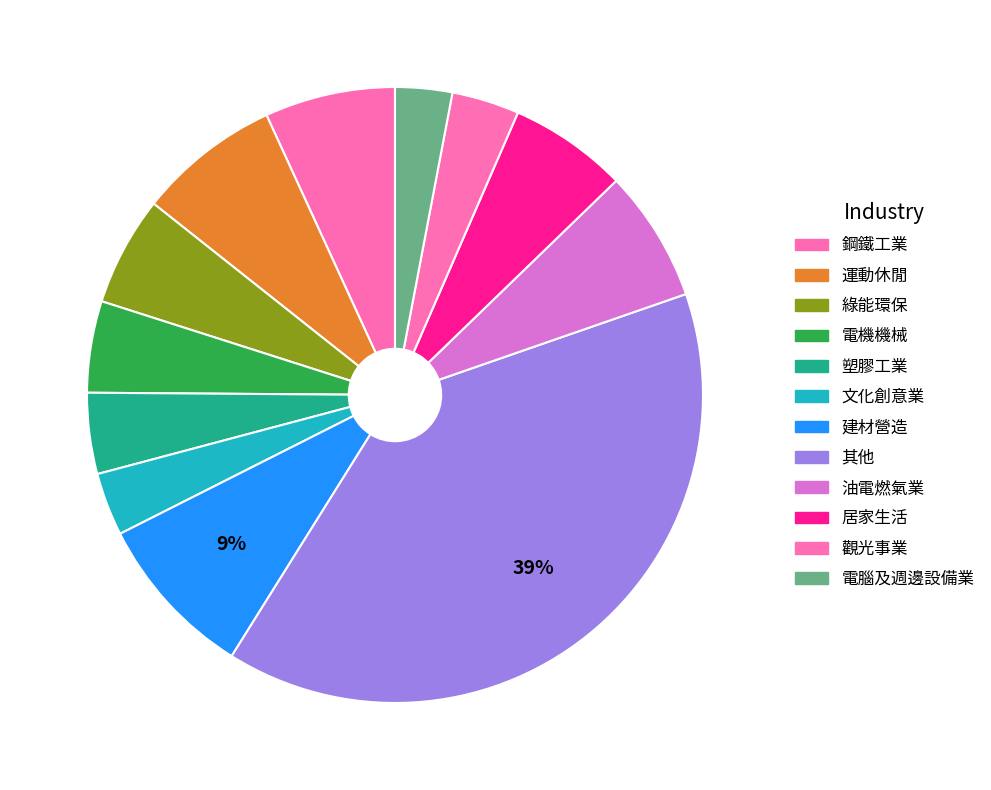

What is the change in value from 運動休閒 to 其他?

+403